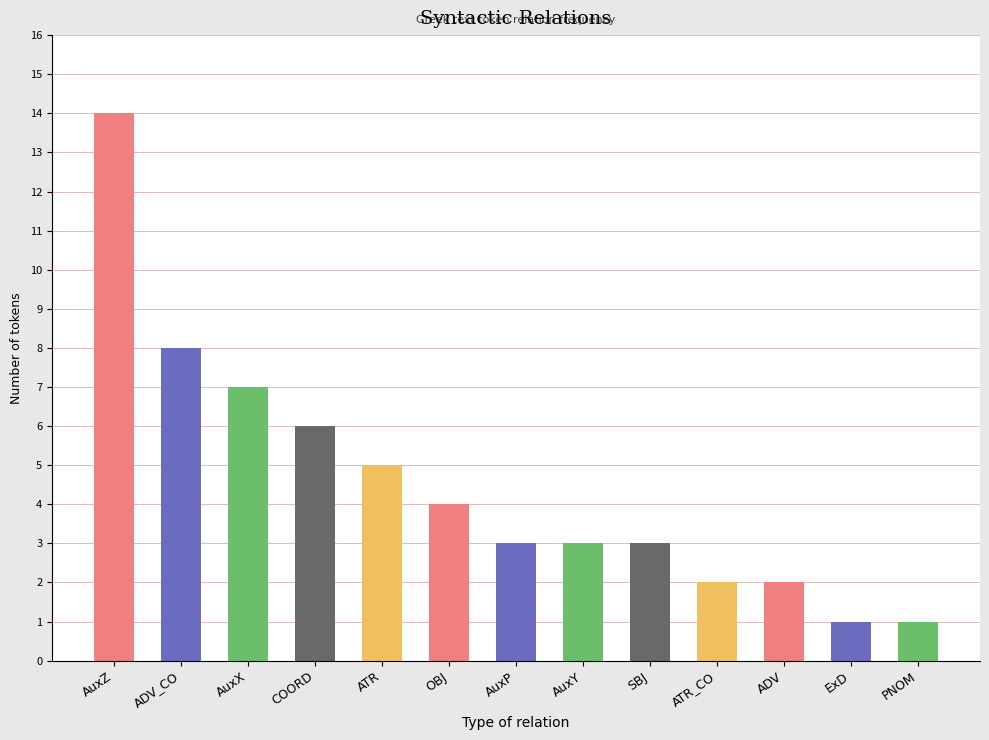

What is the approximate value at AuxX?

7